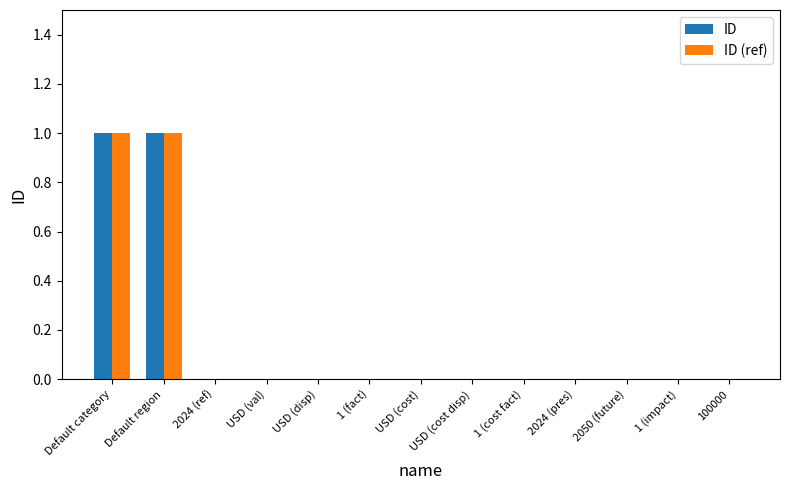

The value of ID (ref) at Default region is 2. True or false?

False